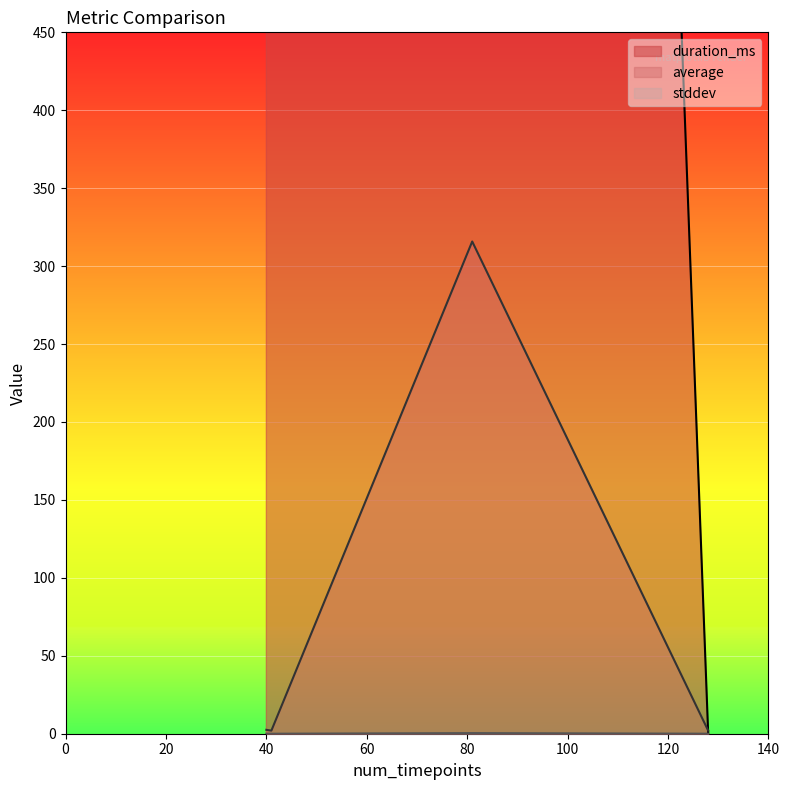

True or false: average and stddev cross at least once.

False